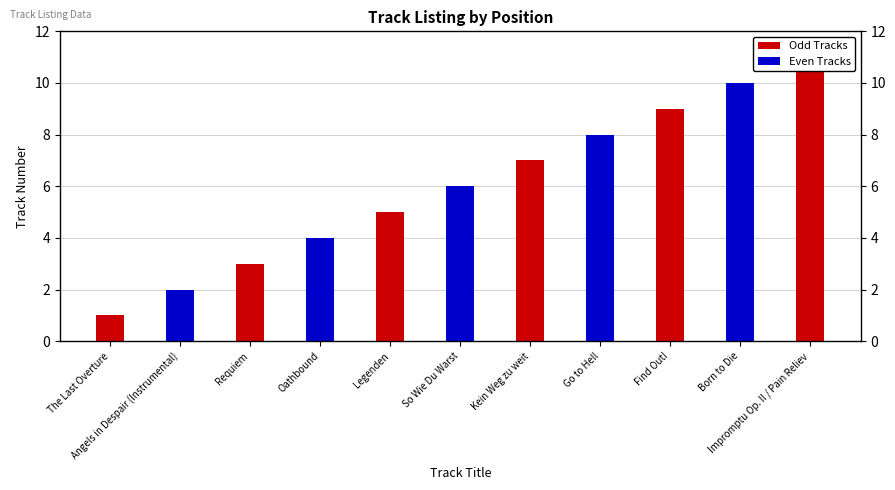

List the labels in order of value, smallest first.

The Last Overture, Angels in Despair (Instrumental), Requiem, Oathbound, Legenden, So Wie Du Warst, Kein Weg zu weit, Go to Hell, Find Out!, Born to Die, Impromptu Op. II / Pain Reliev